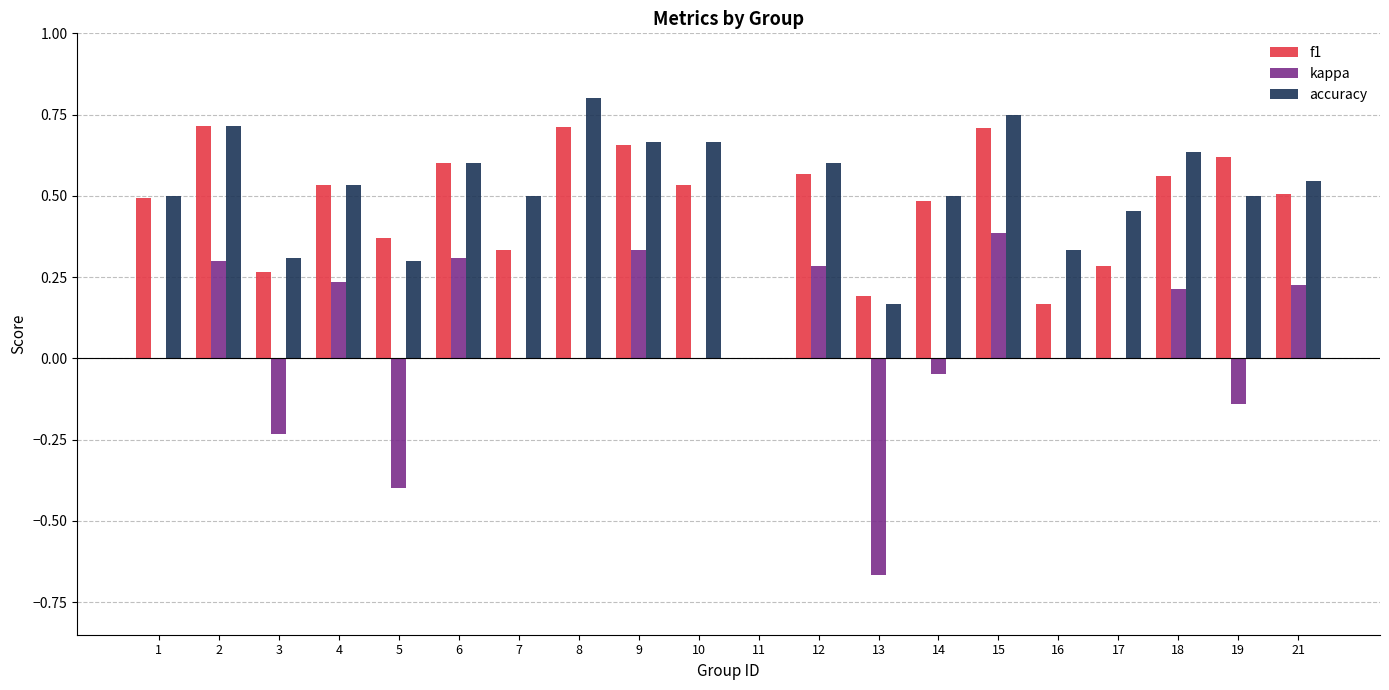

Are the bars grouped side by side (vs. stacked)?

Yes